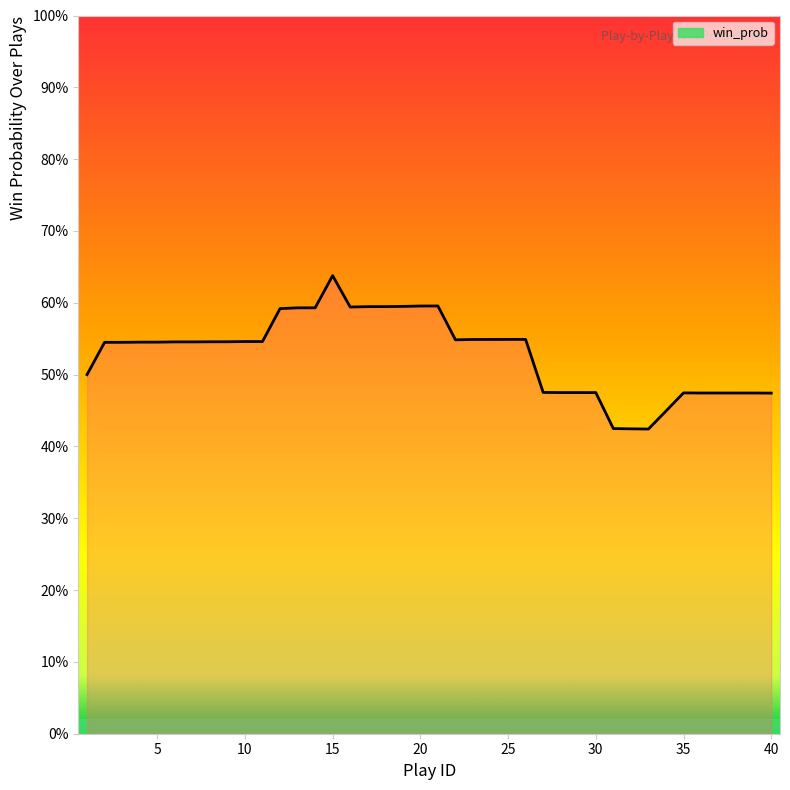

What is the value of the 7th point from the left?

0.5